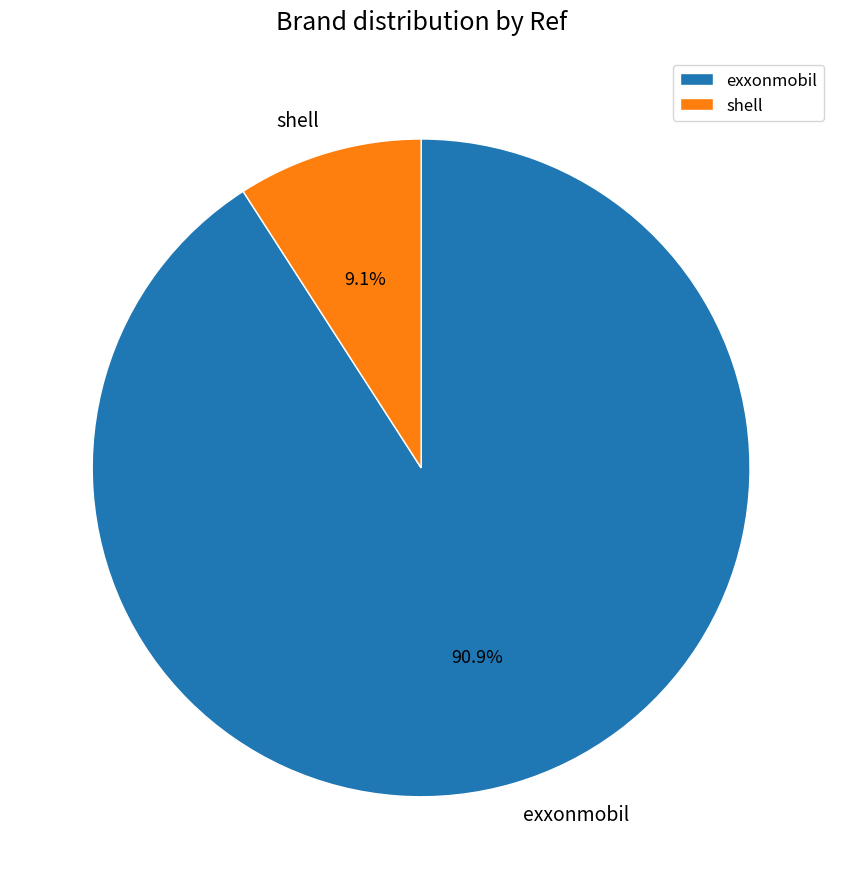

What is the ratio of the value at exxonmobil to the value at shell?

10.0